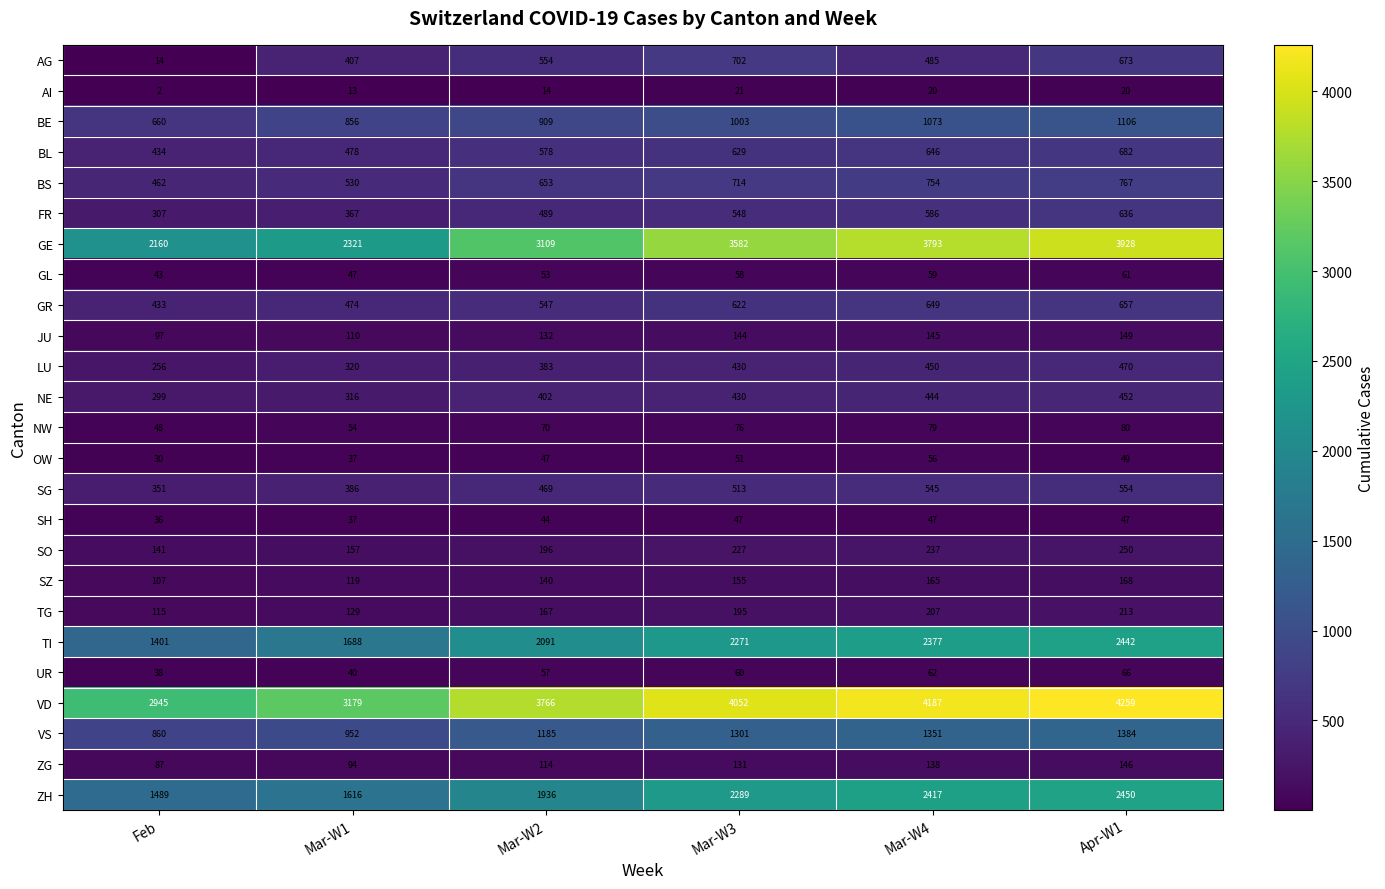

The TI series shows 3015 at Mar-W3. True or false?

False